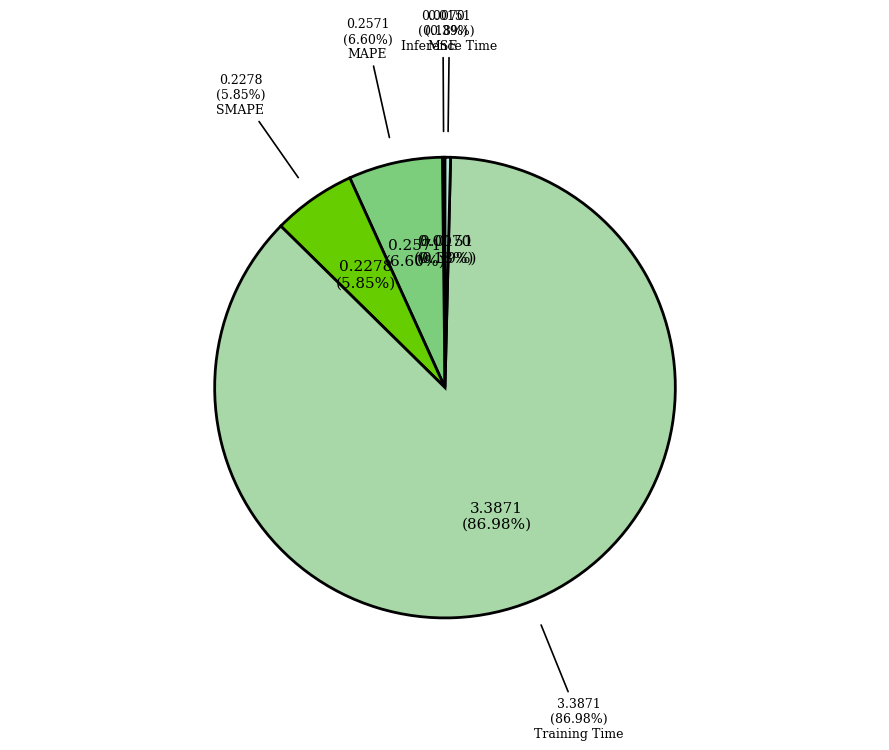

What portion of the pie excludes Inference Time?

99.6%